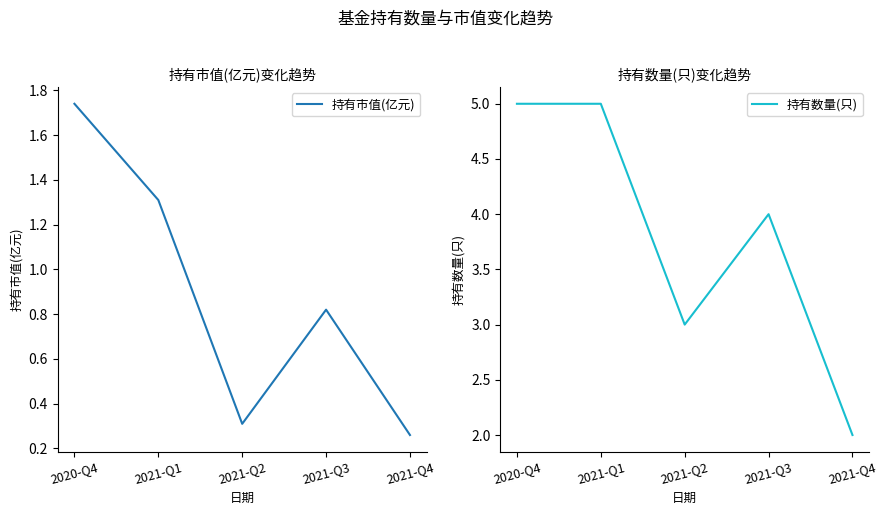

Count the 持有市值(亿元) values in the range 0 to 1.

3